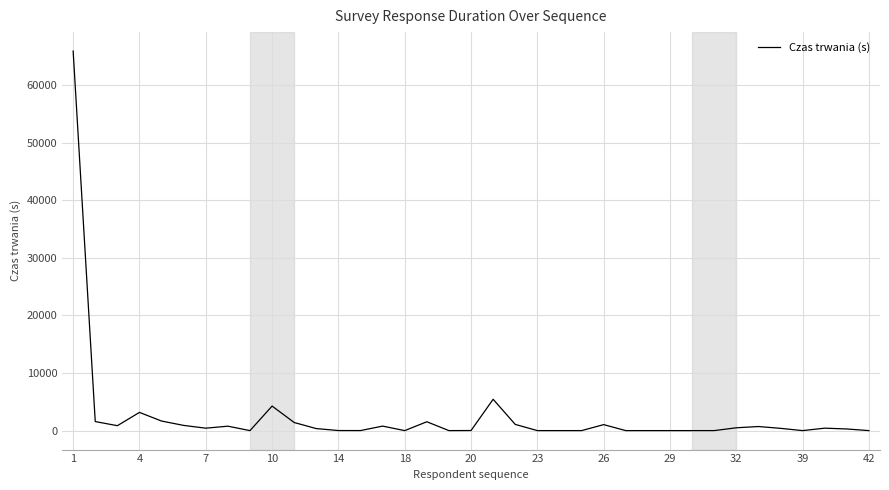

What is the greatest value displayed?

65871